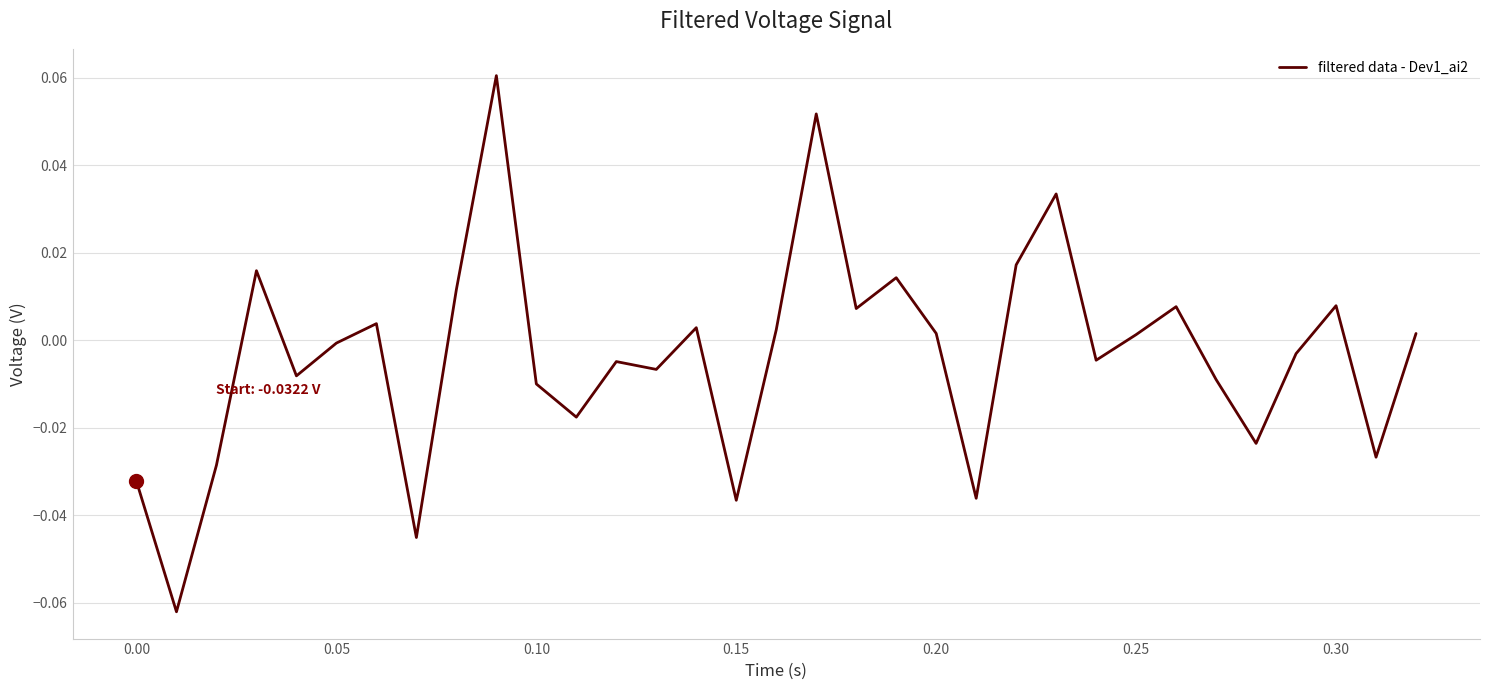

True or false: the data shows 0.0 at 0.25.

True